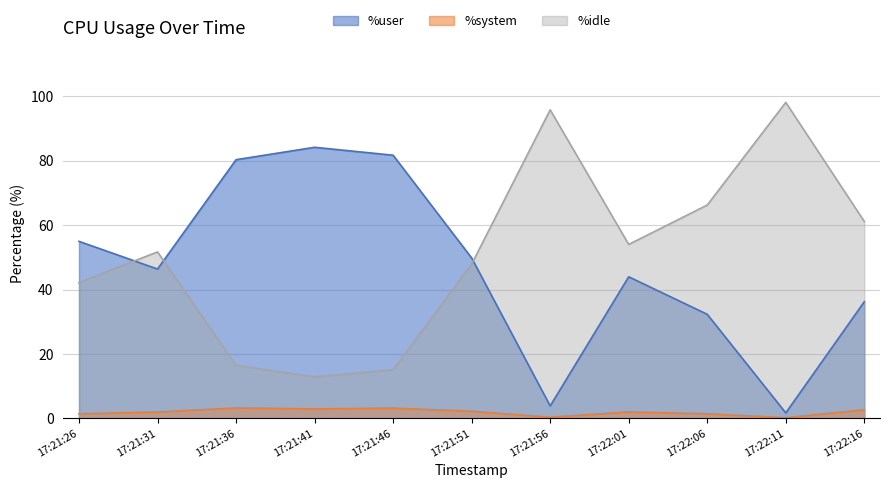

Which has a higher value, 17:21:56 or 17:21:46?

17:21:46